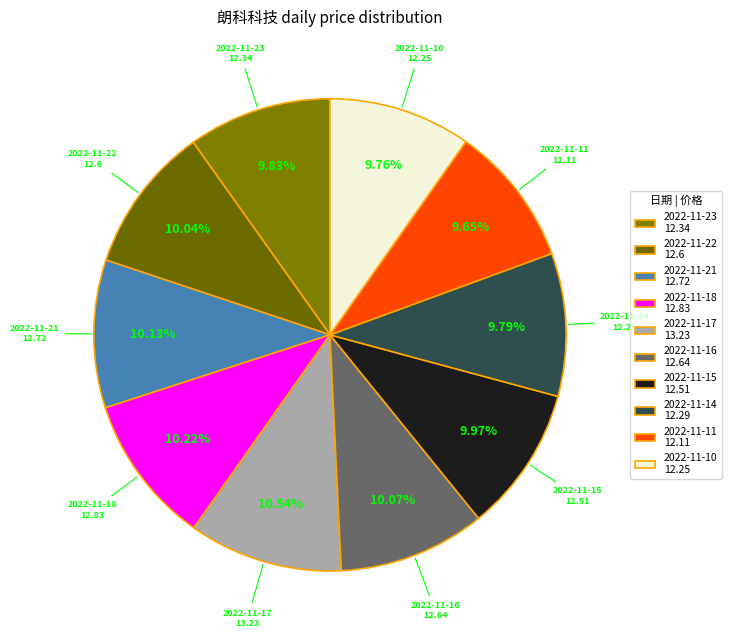

What percentage is the 2022-11-10 slice, to the nearest percent?

10%